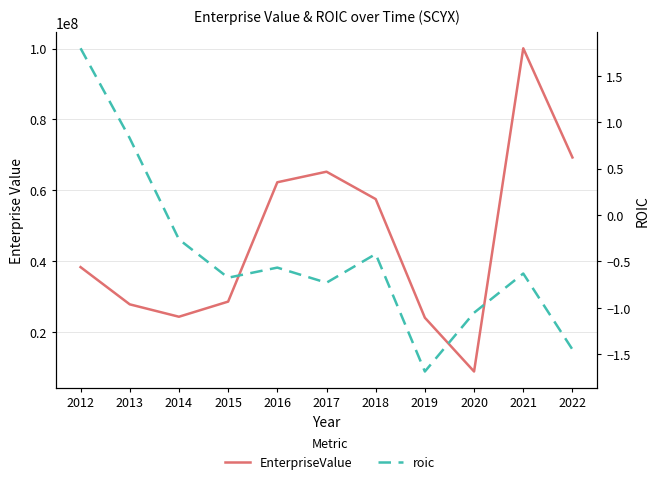

How many data points does each series have?

11